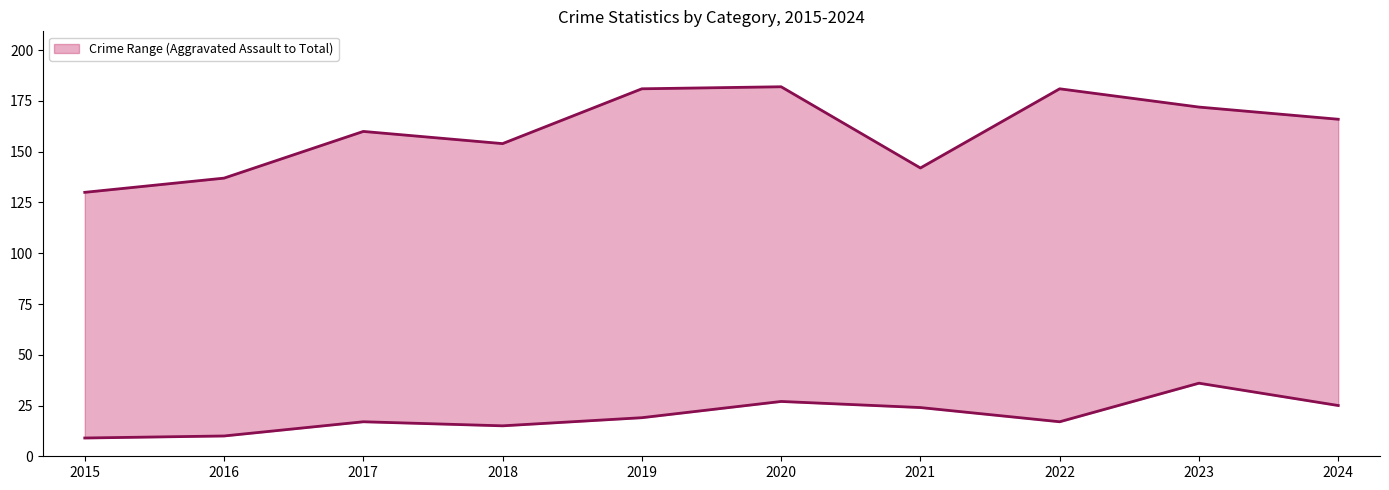

True or false: Total and Aggravated Assault cross at least once.

False